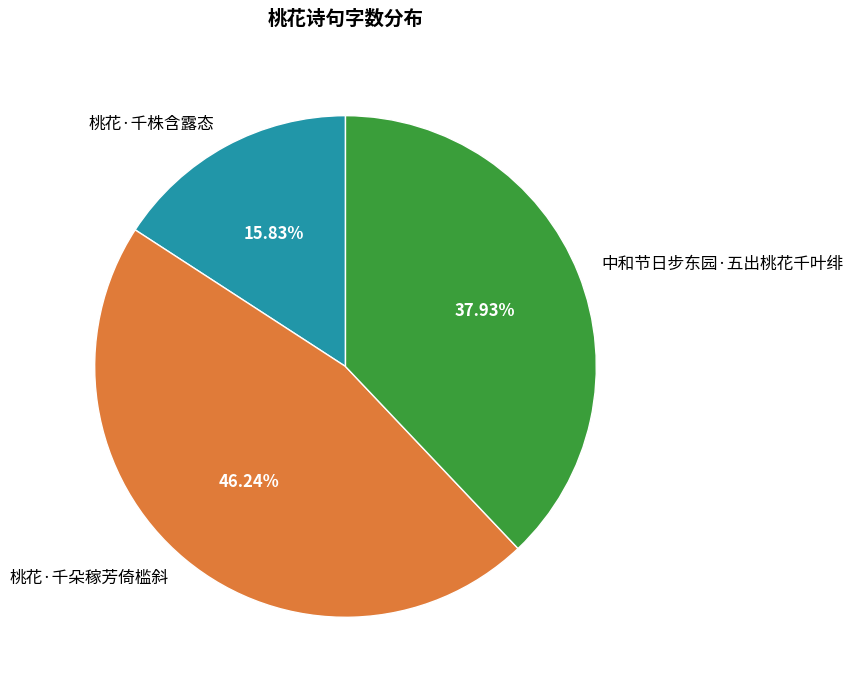

Count the number of slices in the pie.

3